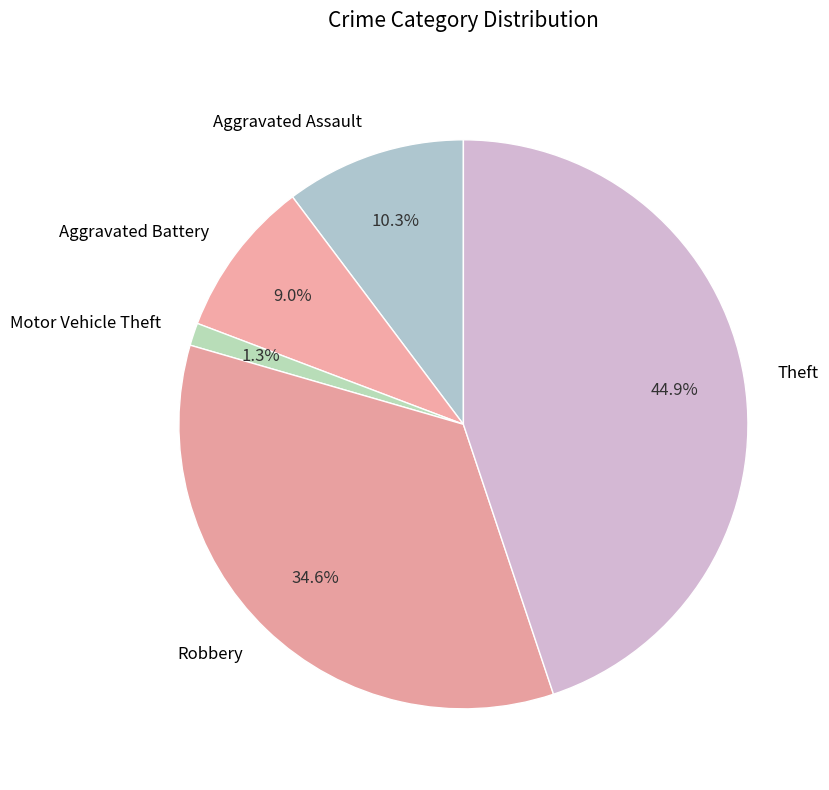

Does any single category account for the majority?

No